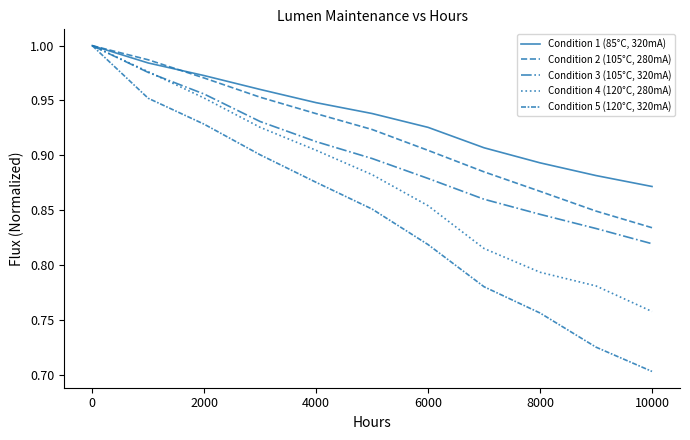

Does the chart have visible grid lines?

No